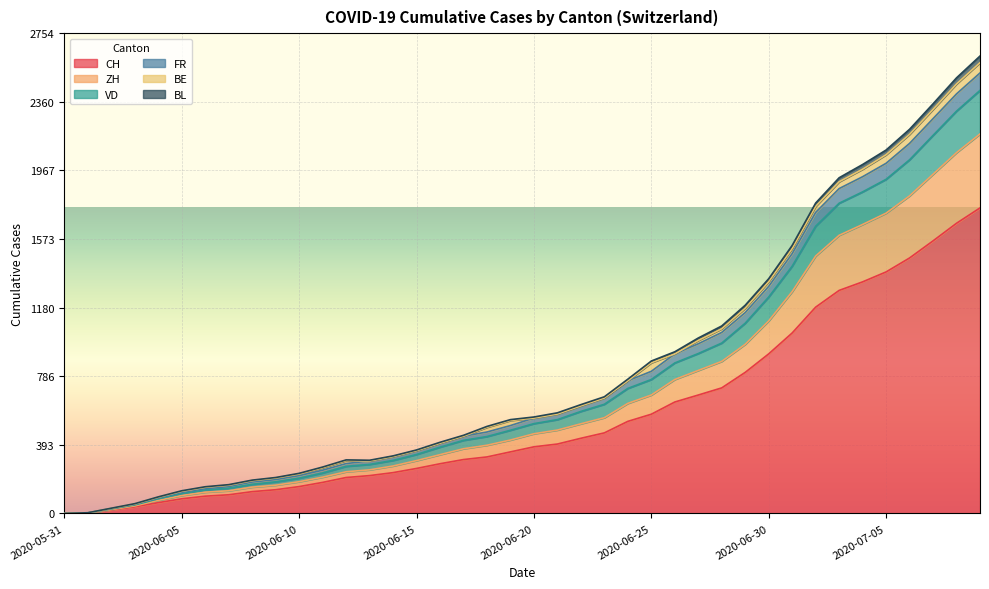

True or false: BL and ZH intersect in this chart.

False